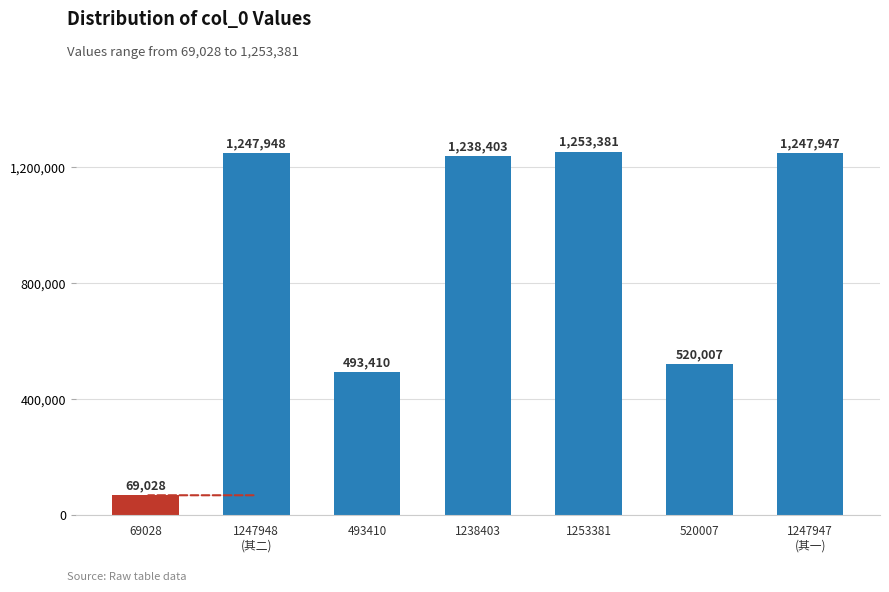

At which category does the chart reach its minimum across all series?

69028